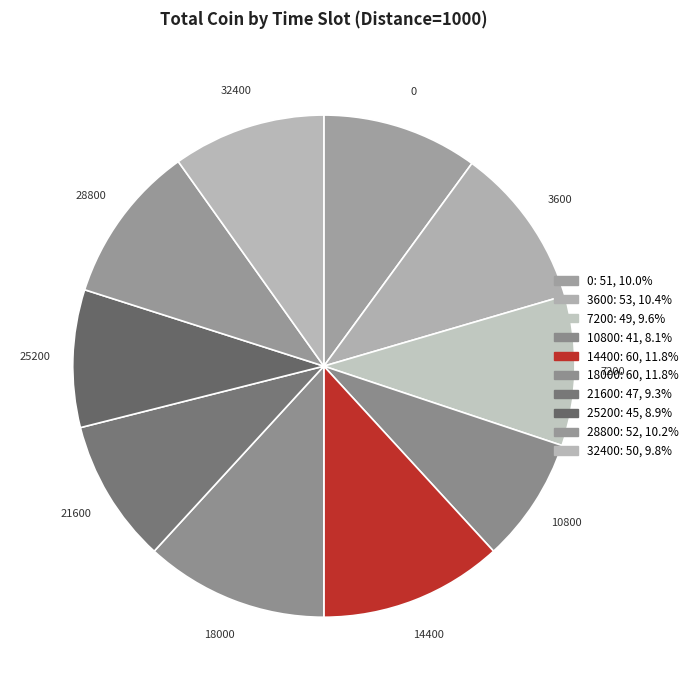

To the nearest percent, what portion does 0 represent?

10%